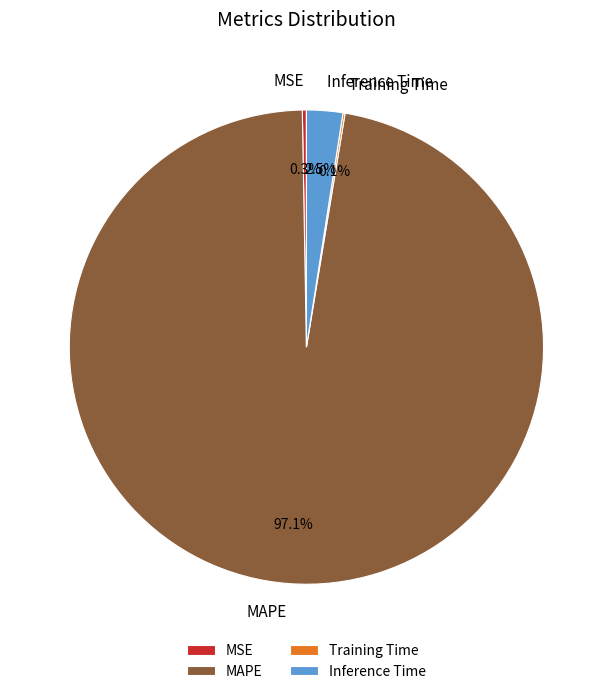

Is there a majority slice in this chart?

Yes